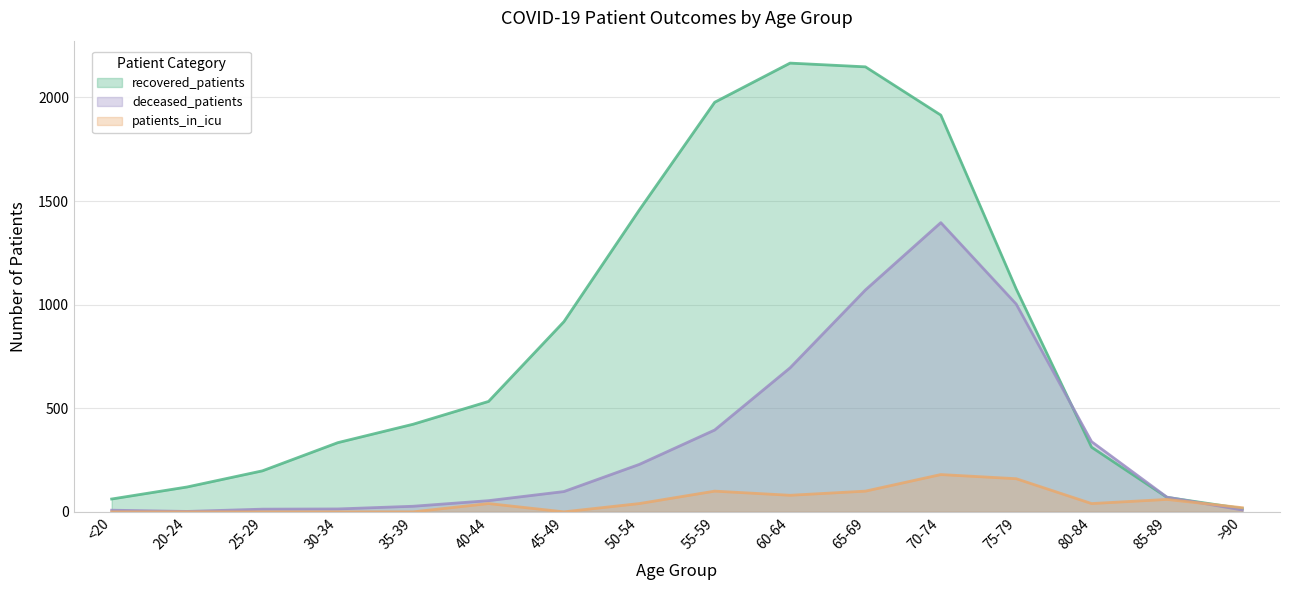

Does the chart display data point markers on the line(s)?

No